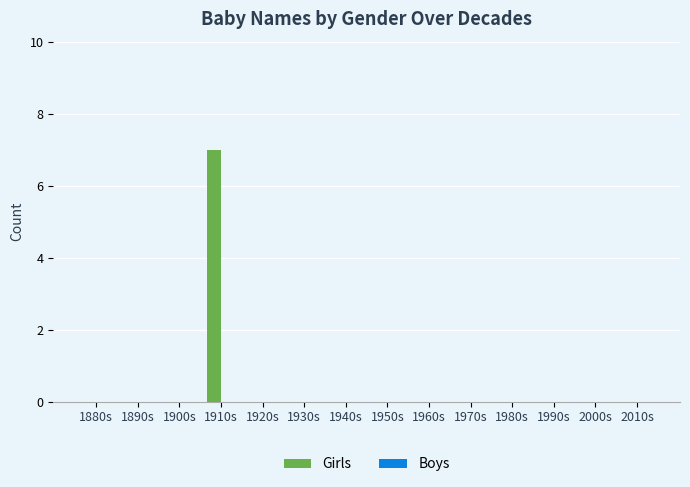

What is the change in value from 1910s to 1980s?

-7